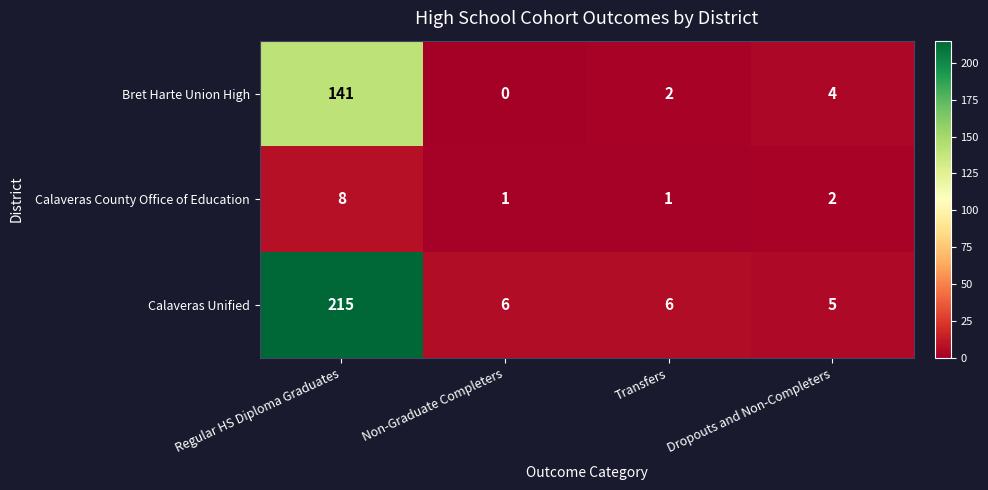

Rank the series by their average value, from highest to lowest.

Calaveras Unified, Bret Harte Union High, Calaveras County Office of Education